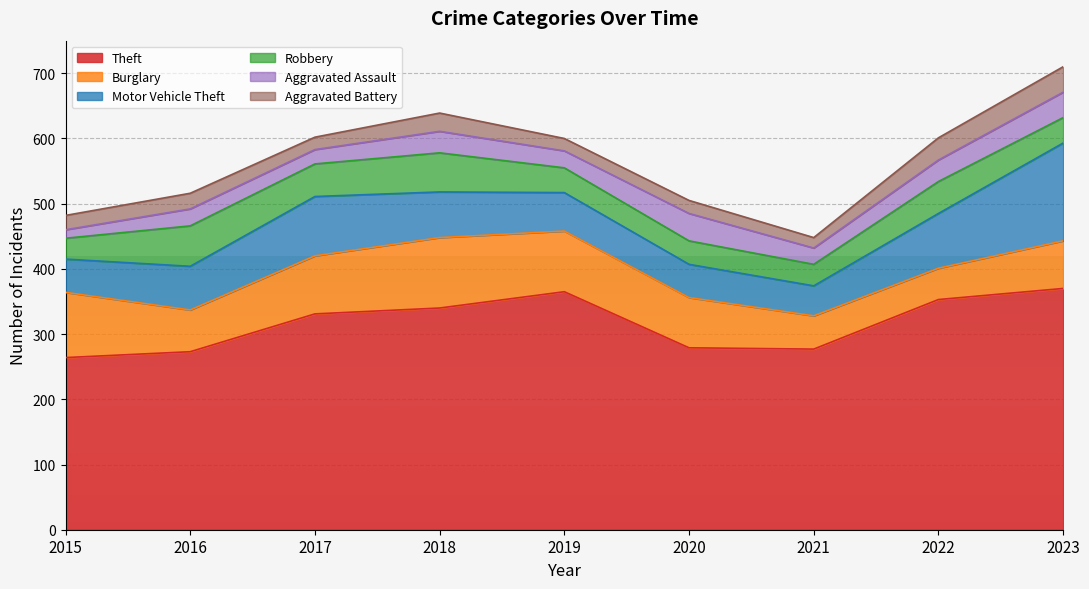

What is the difference between the second highest and minimum values in the Motor Vehicle Theft series?

45